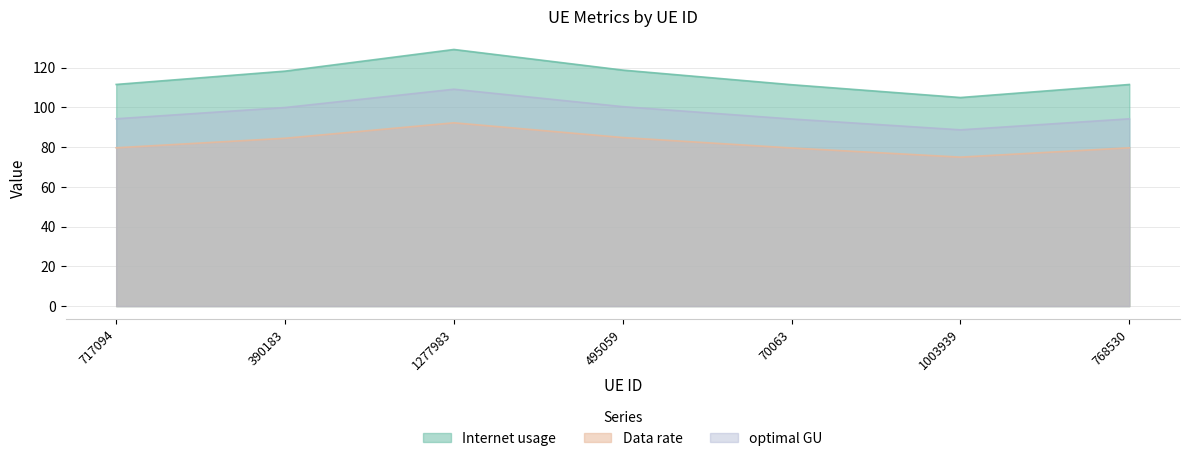

Which series has the largest total across all categories?

Internet usage